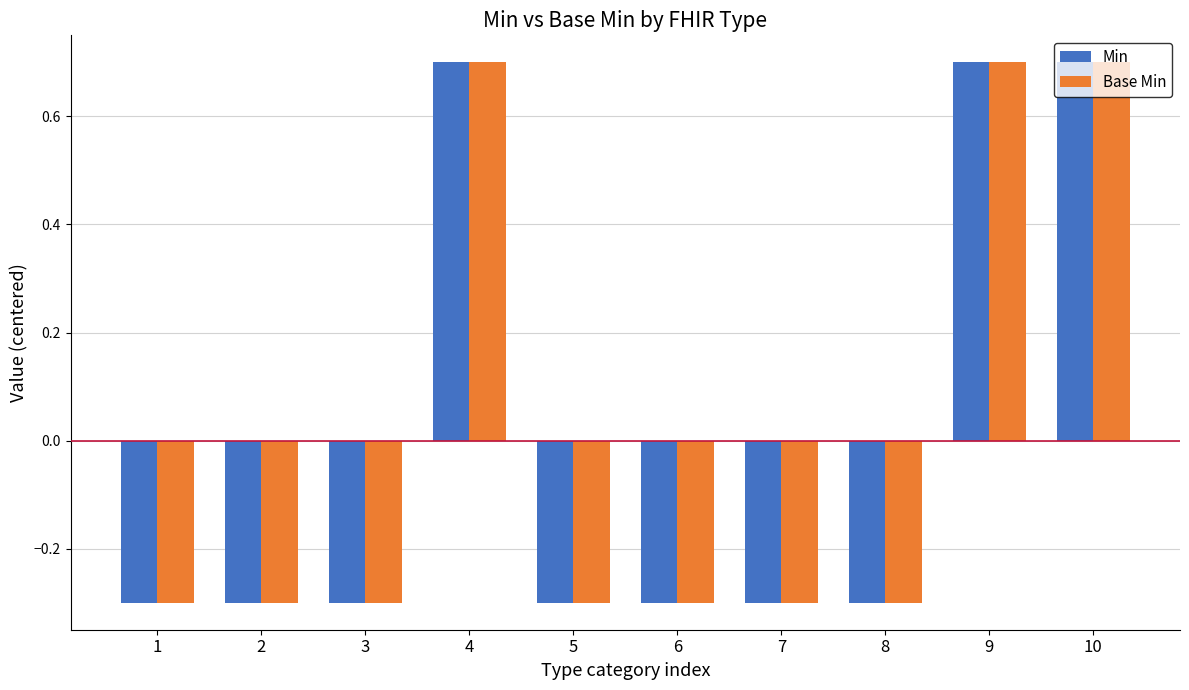

Is it true that Min equals -0.3 at 5?

True